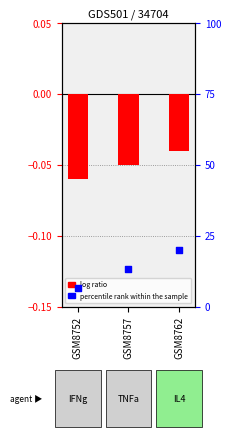

Which series has the largest total across all categories?

percentile rank within the sample